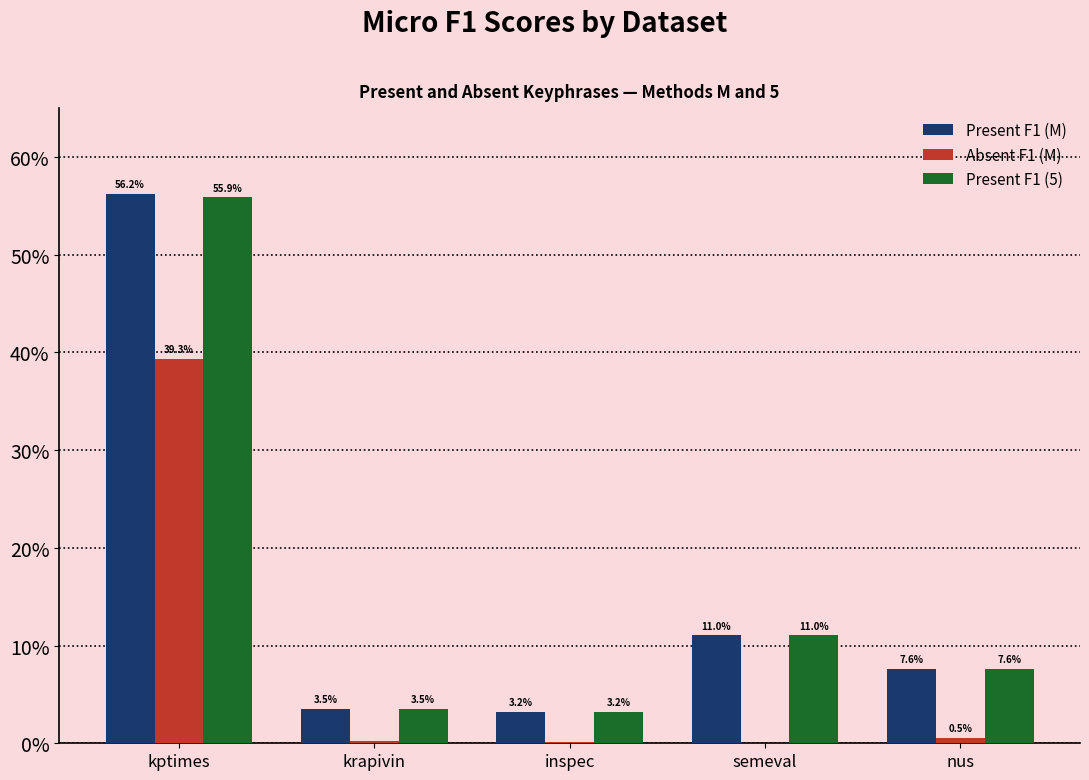

Reading left to right, list all the values displayed in this chart.

Present F1 (M): 0.6	0.0	0.0	0.1	0.1
Absent F1 (M): 0.4	0.0	0.0	0.0	0.0
Present F1 (5): 0.6	0.0	0.0	0.1	0.1